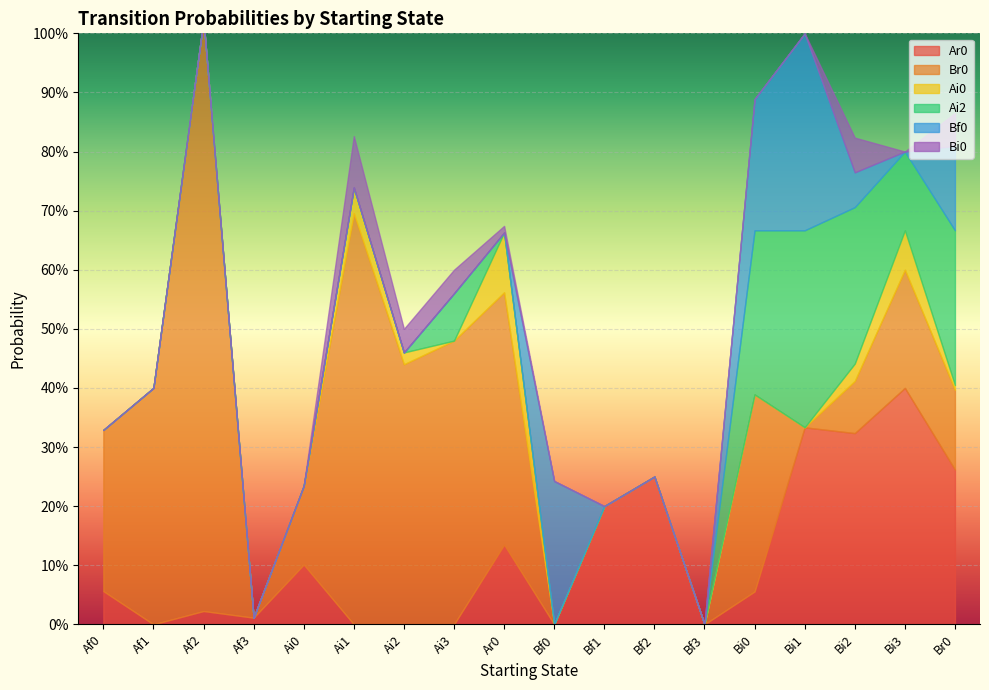

Which category has the lowest value across all series?

Af1